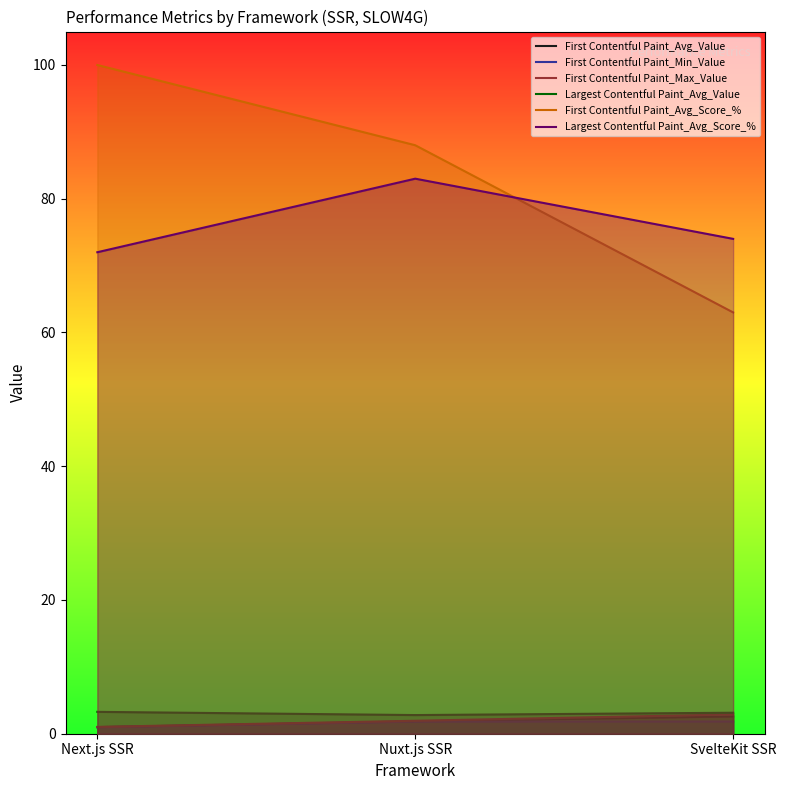

What is the minimum value for Largest Contentful Paint_Avg_Score_%?

72.0